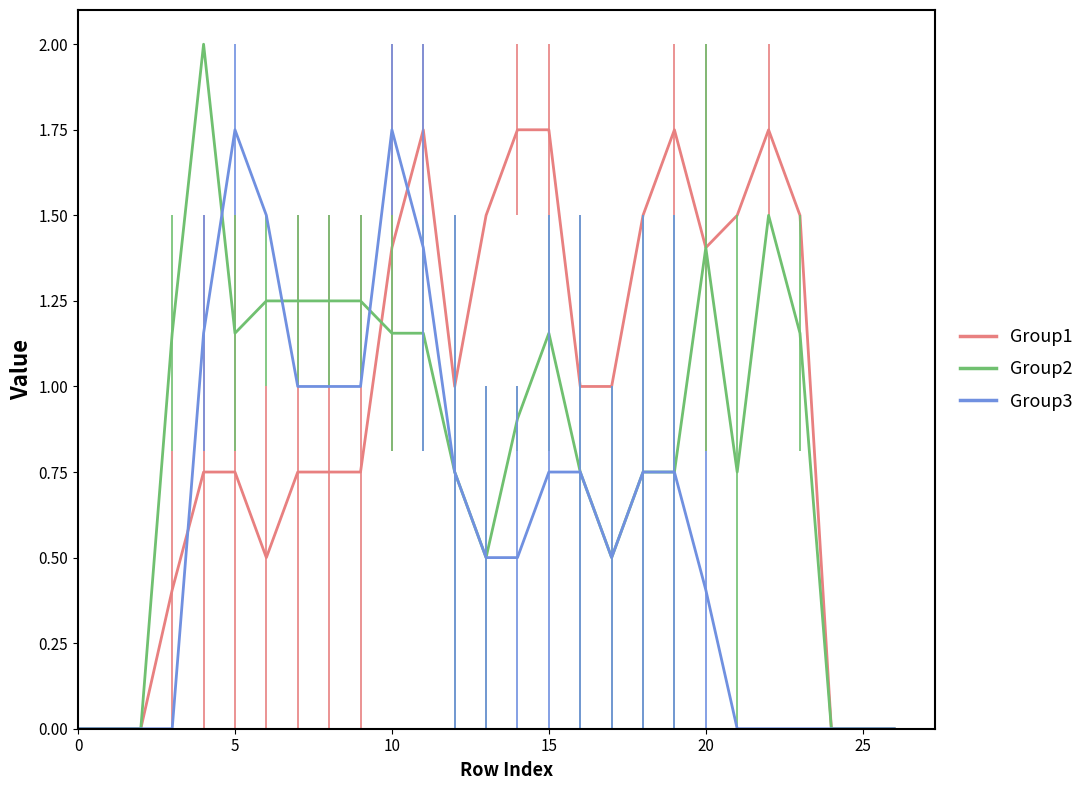

List the series in order of their overall mean, lowest first.

Group3, Group2, Group1